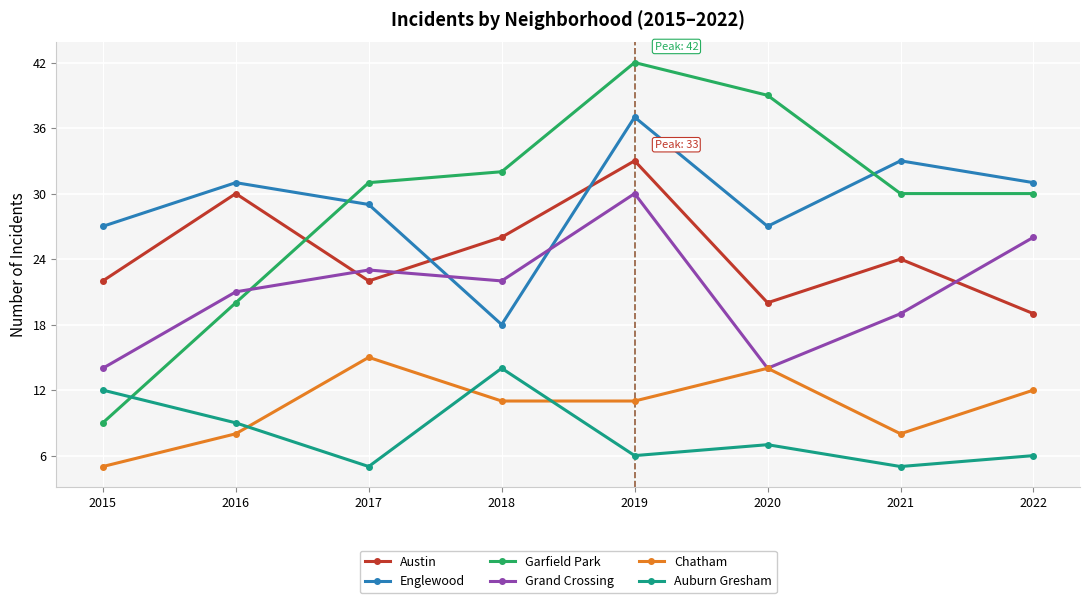

How many intersections are there between Grand Crossing and Englewood?

2